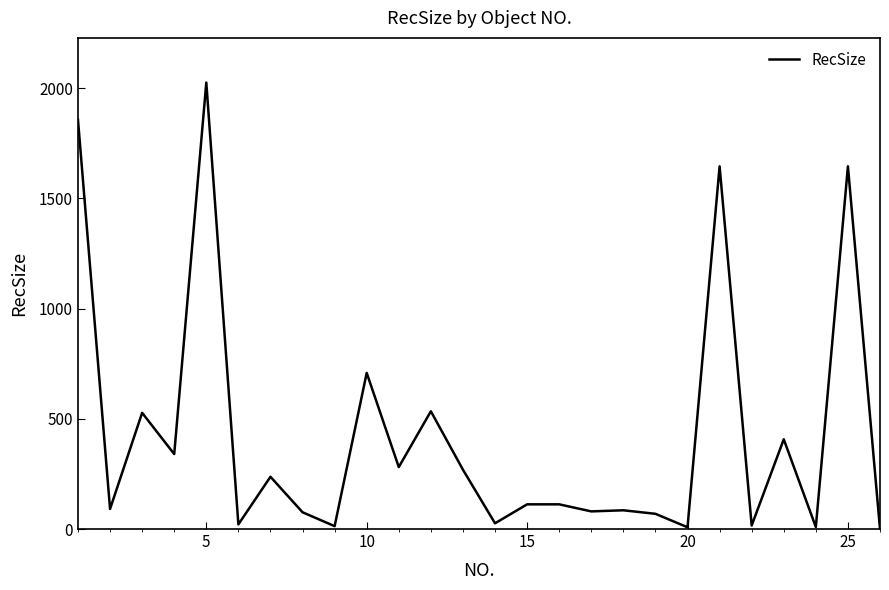

What is the difference between the second highest and minimum values?

1856